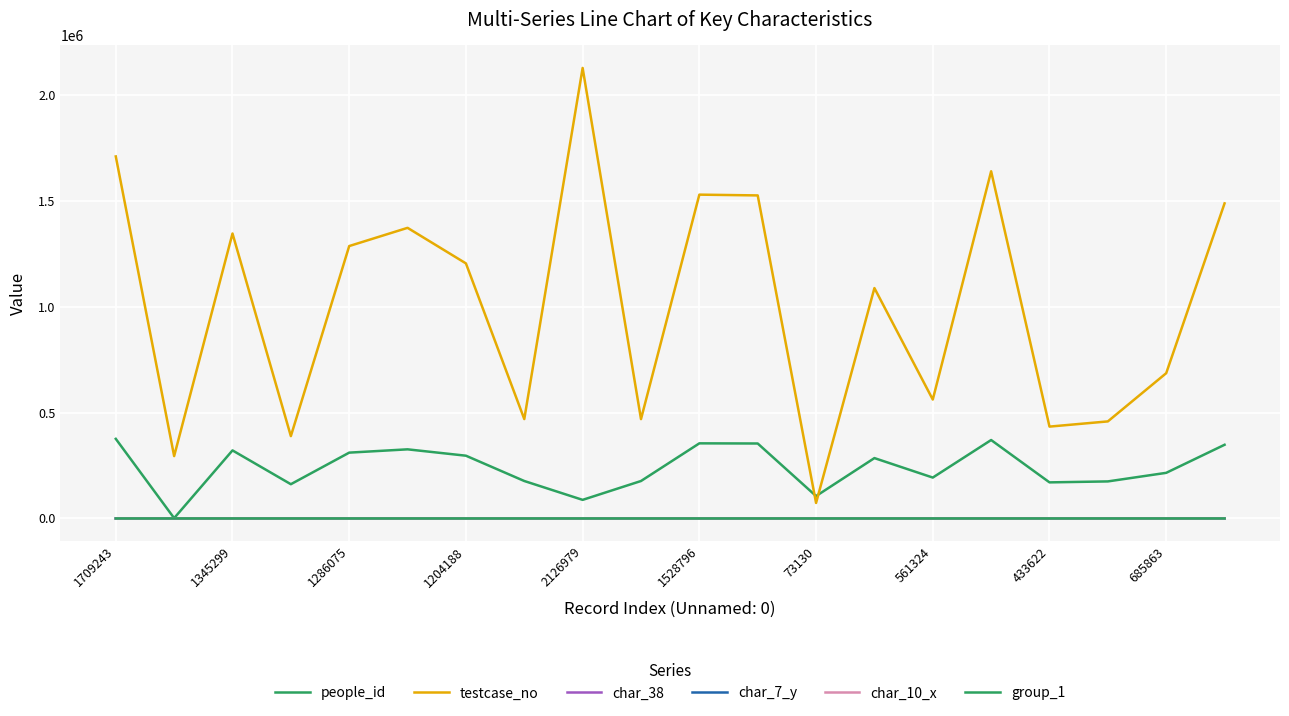

Does the chart display data point markers on the line(s)?

No